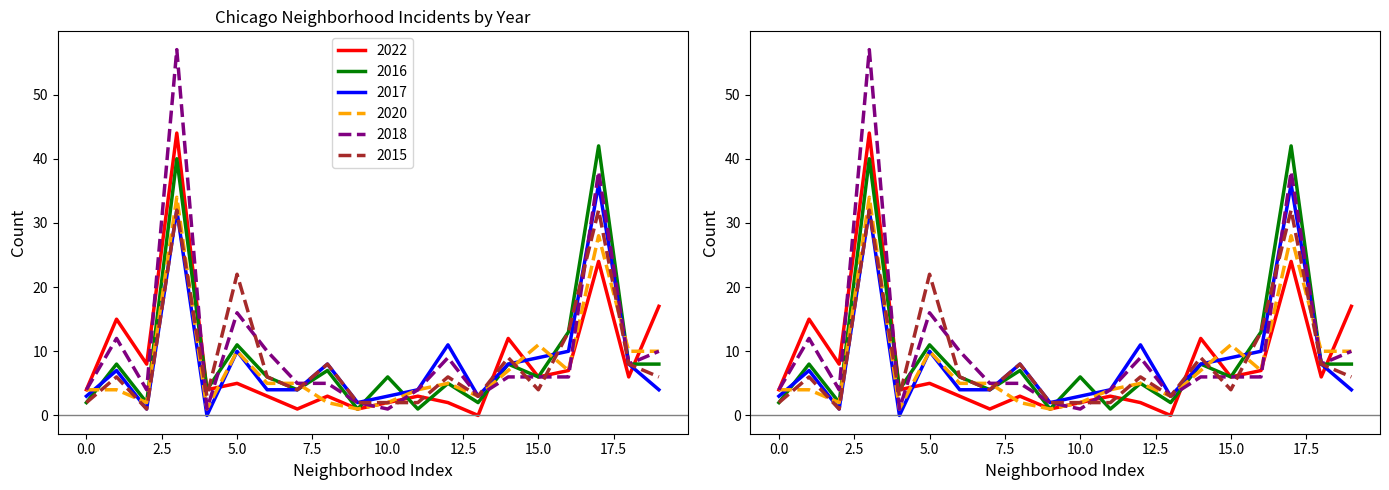

Is it true that 2020 equals 1 at Douglas?

False